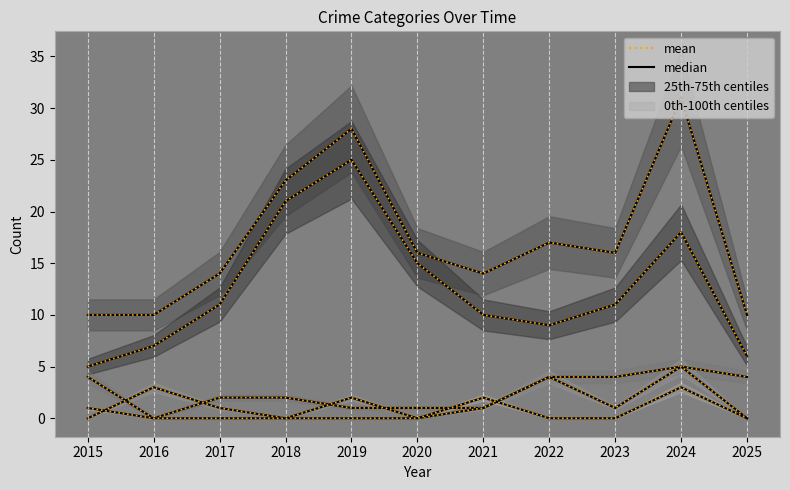

What is the value of the Robbery point at the 2nd from the left?

7